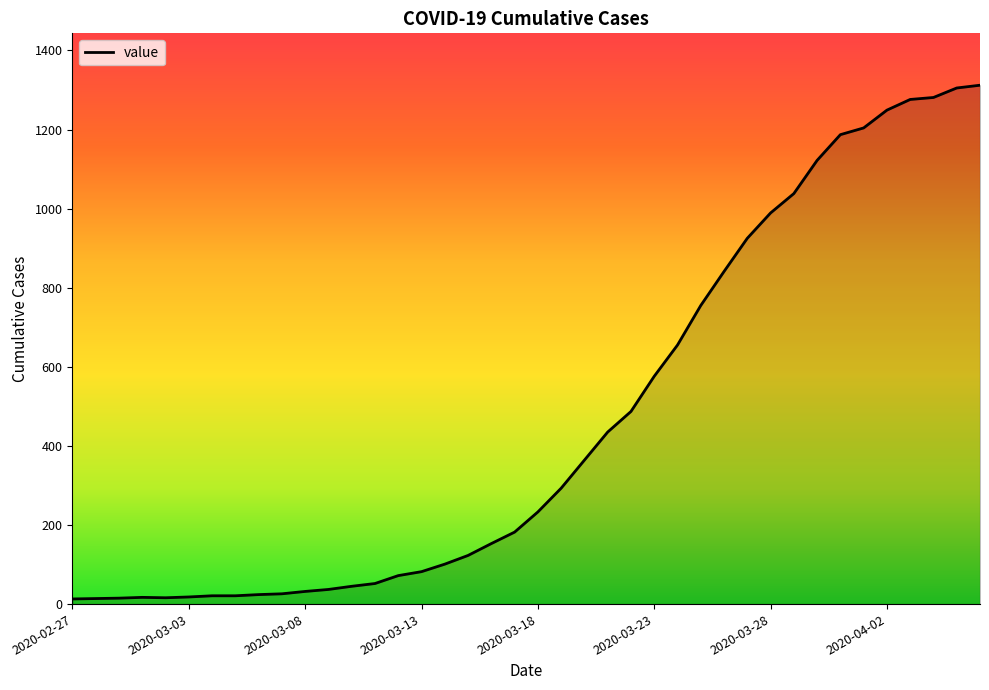

What is the greatest value displayed?

1312